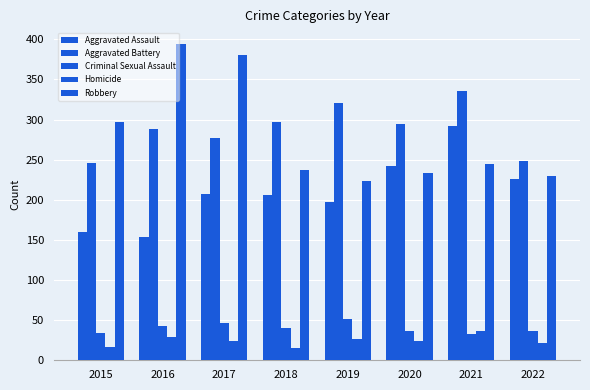

Which series has the largest total across all categories?

Aggravated Battery